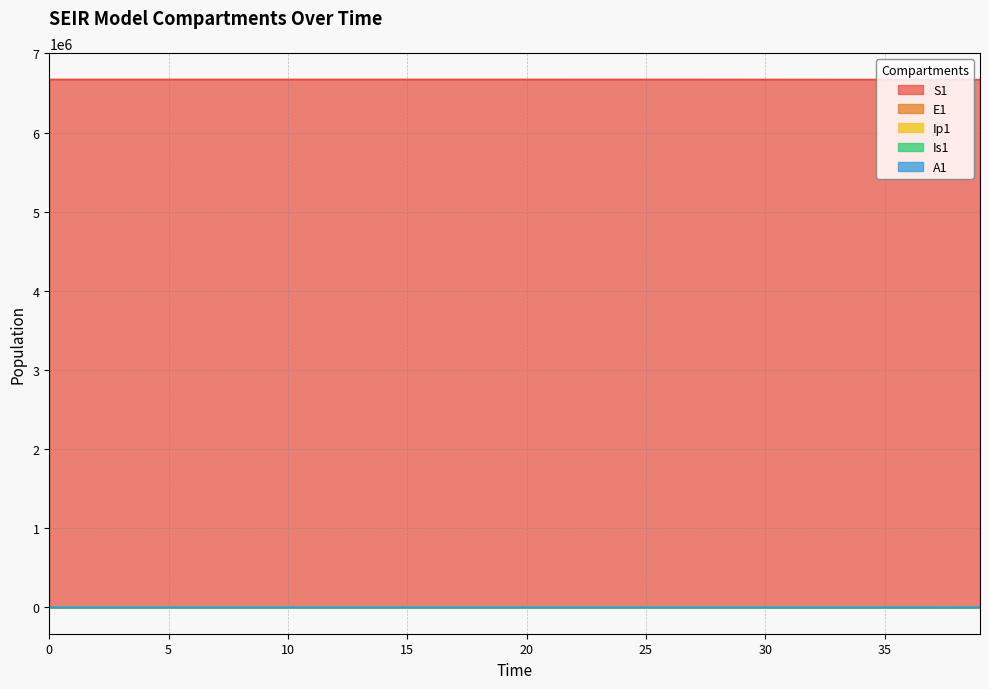

What is the difference between the Is1 values at 16 and 30?

76.5